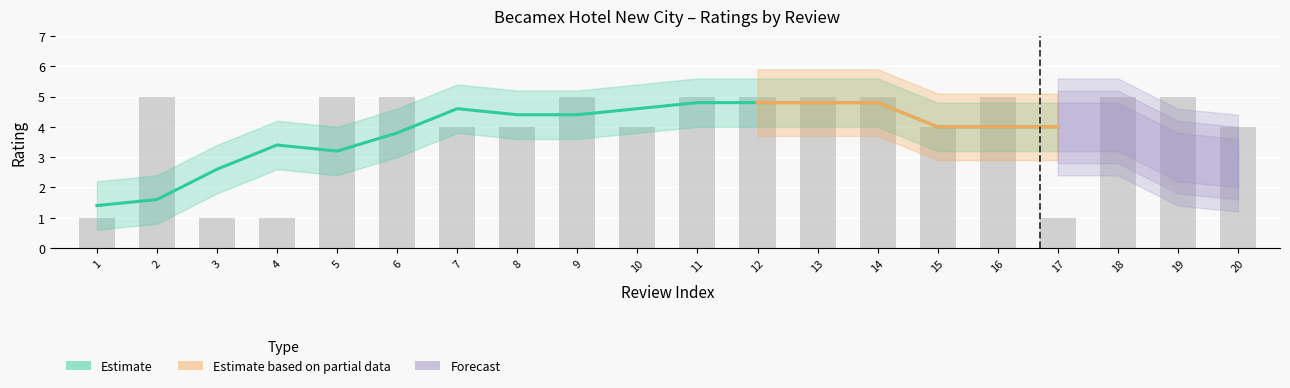

What is the sum of the values at 17 and 1?

2